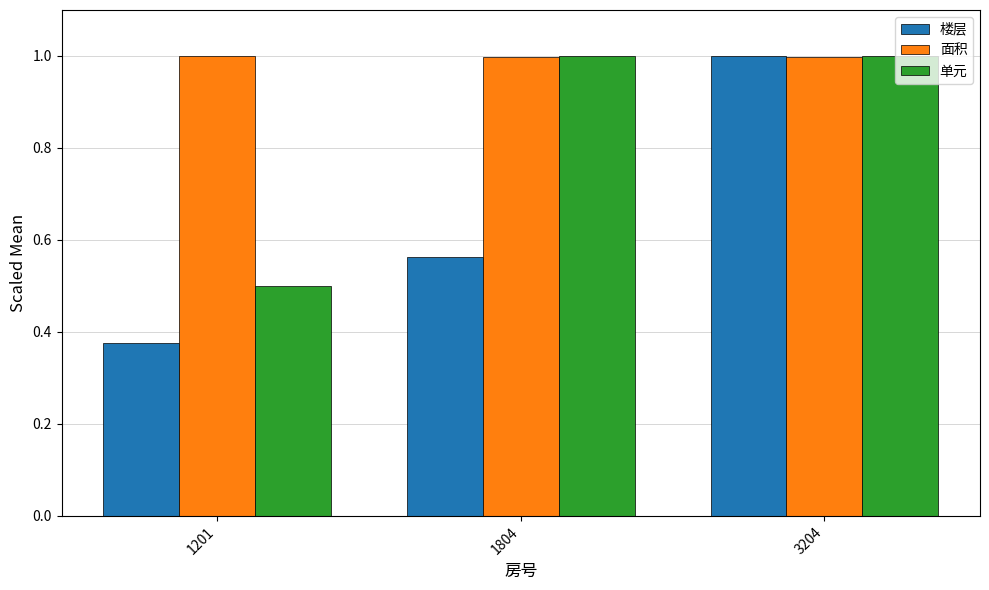

The 面积 series shows 1.8 at 1201. True or false?

False